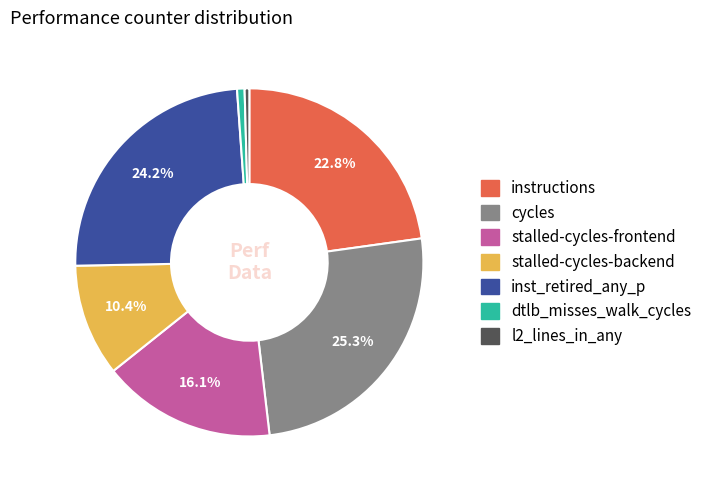

Is it true that stalled-cycles-backend is 10% of the pie?

True